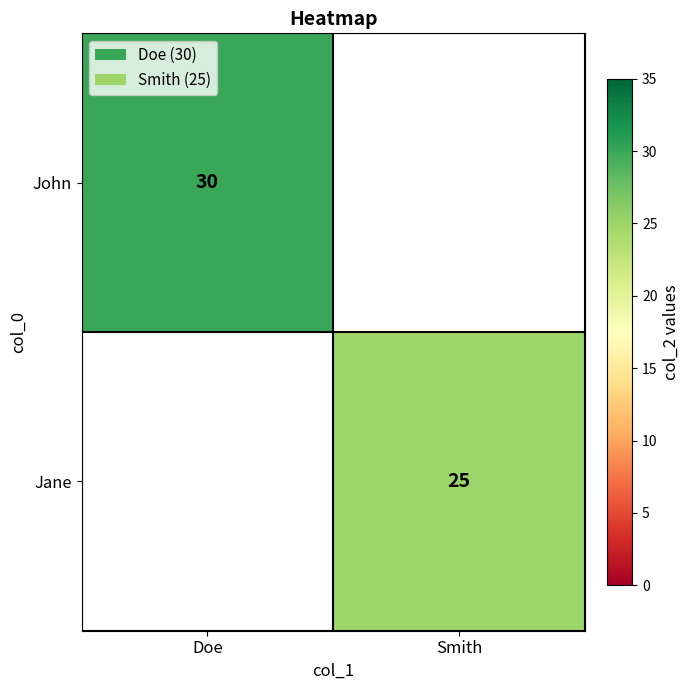

Which category has the highest value across all series?

Doe